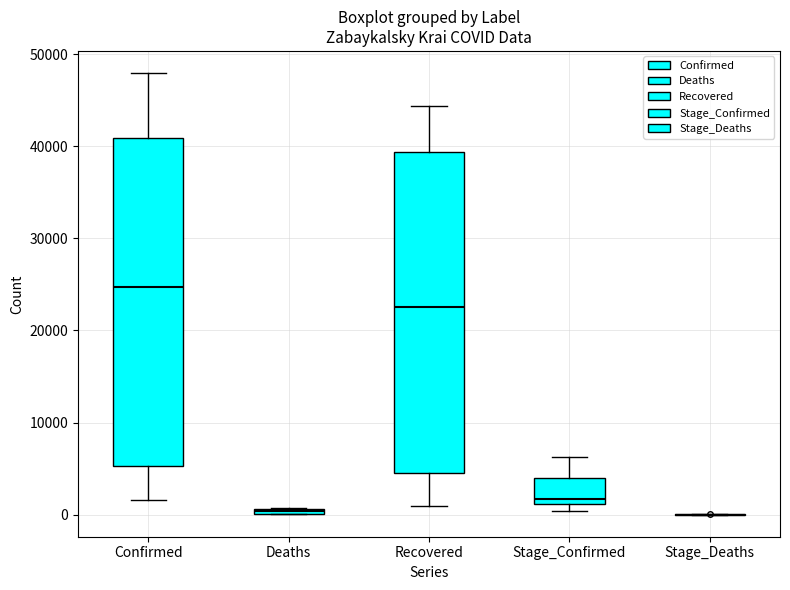

Where is the upper edge of the box for Recovered on the y-axis? The values are not printed on the chart, so give them approximately, as read against the axis.

39000